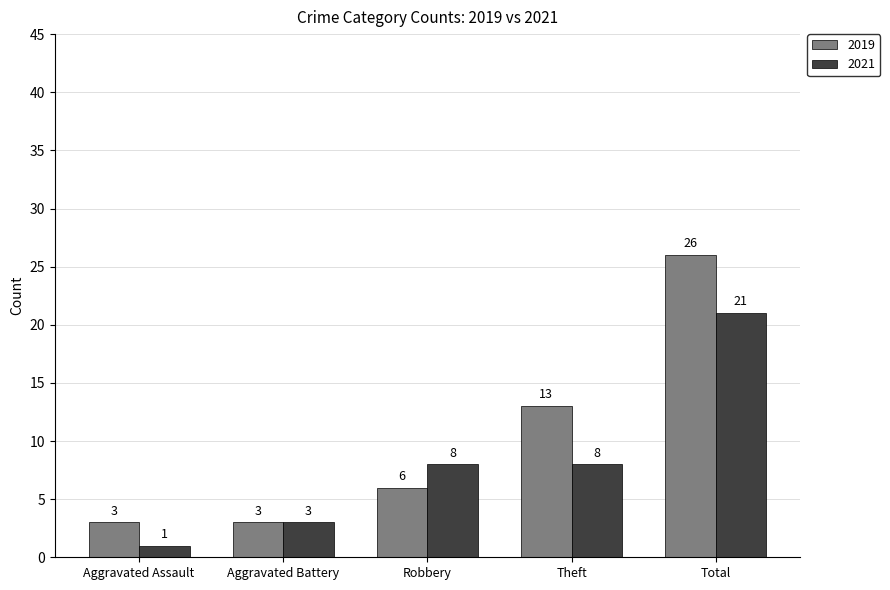

How many bars are there in total?

10